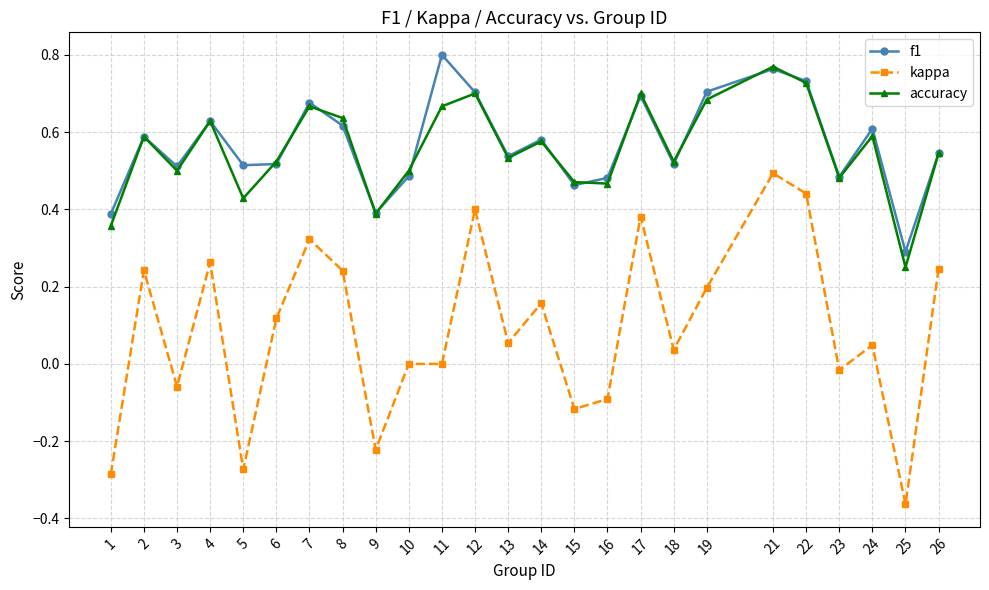

The value of f1 at 24 is 0.8. True or false?

False